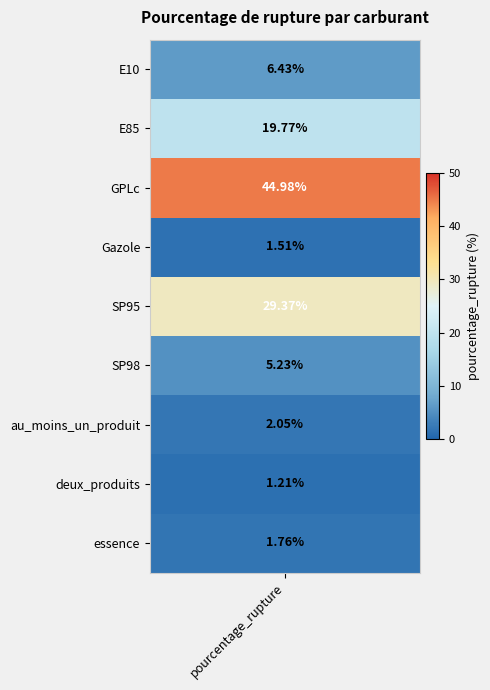

What is the maximum value shown in the chart?

45.0